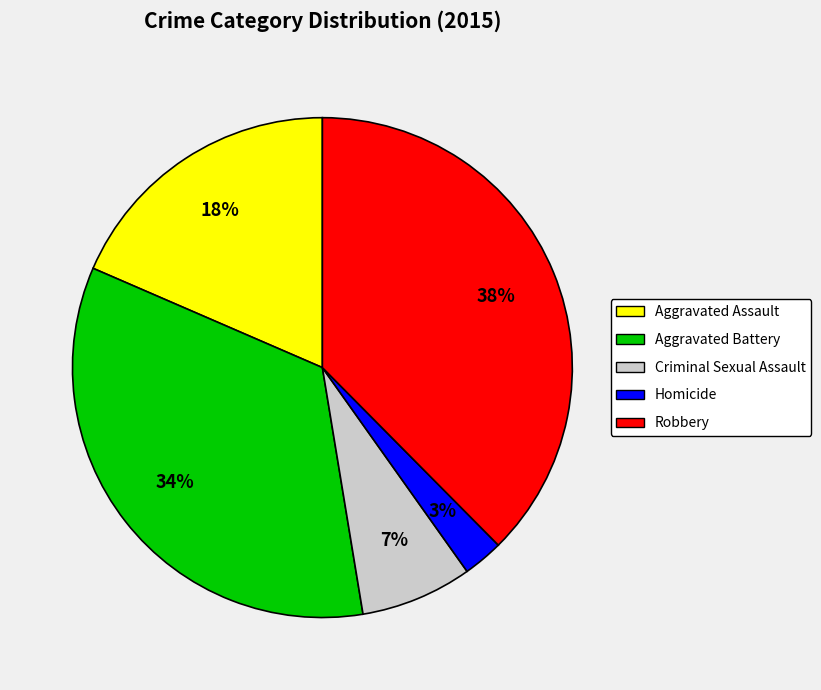

Count the number of slices in the pie.

5